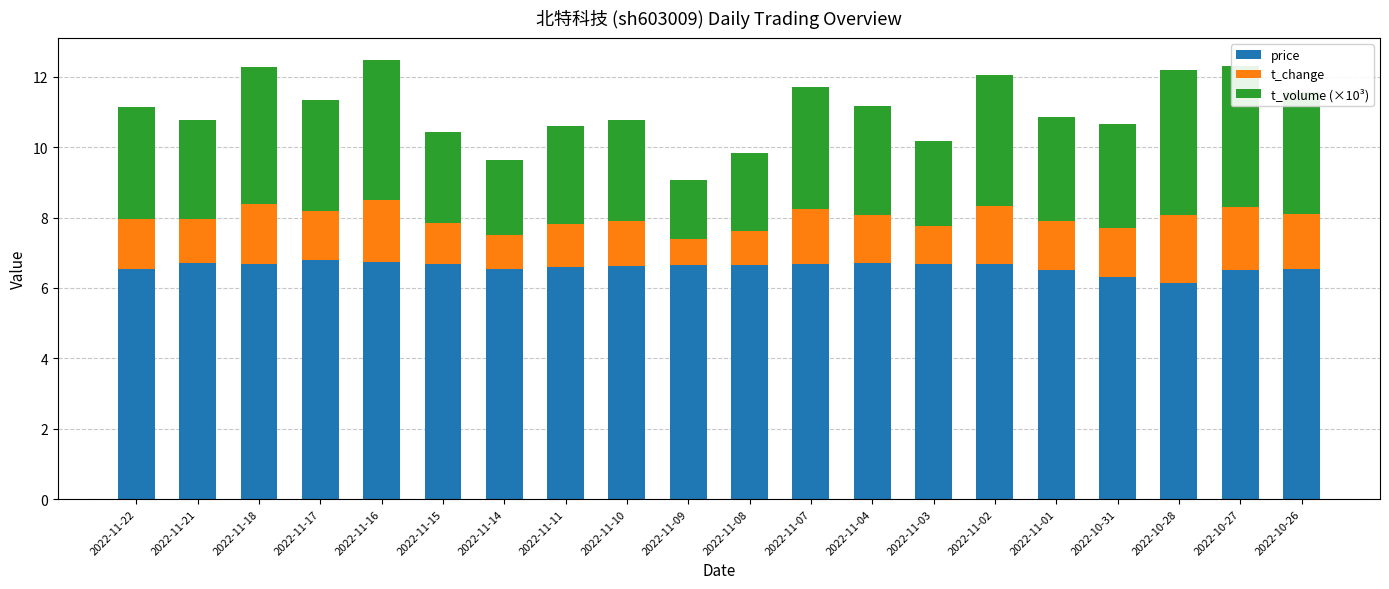

What is the maximum value for price?

6.8